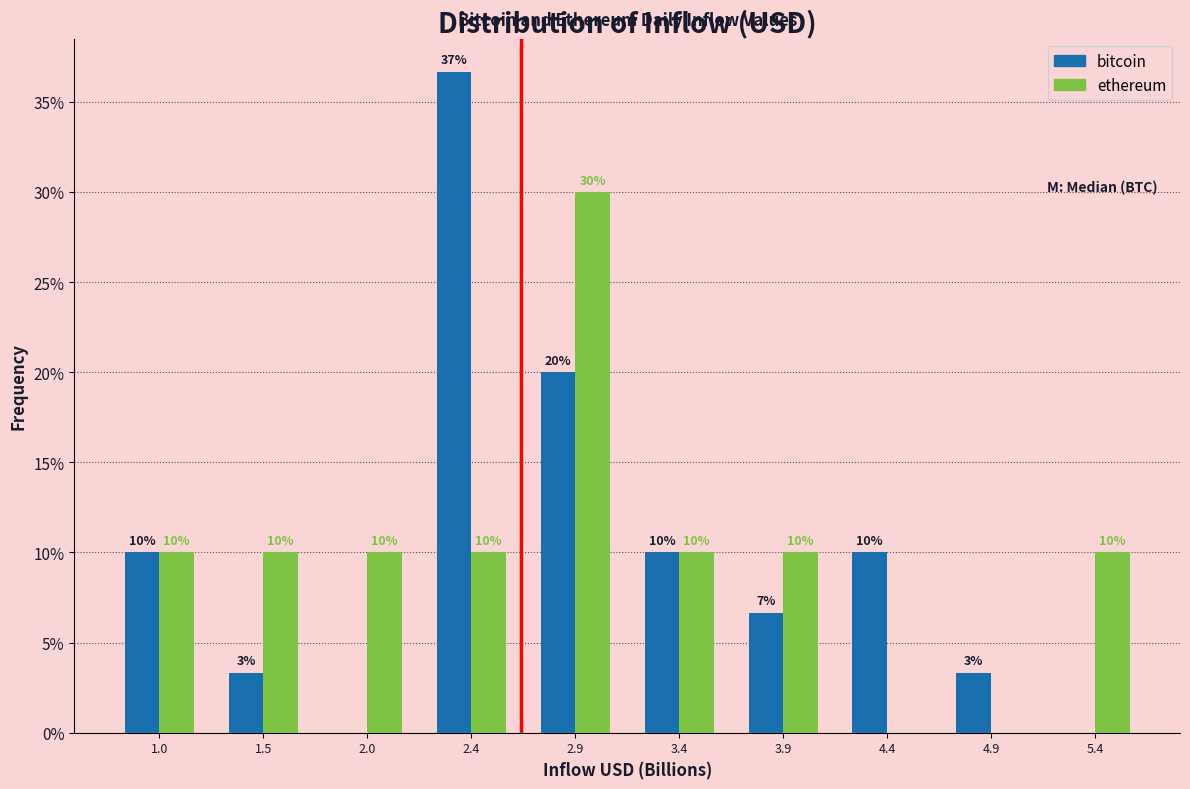

In the ethereum series, which range on the x-axis has the tallest bar?

2.70 to 3.20